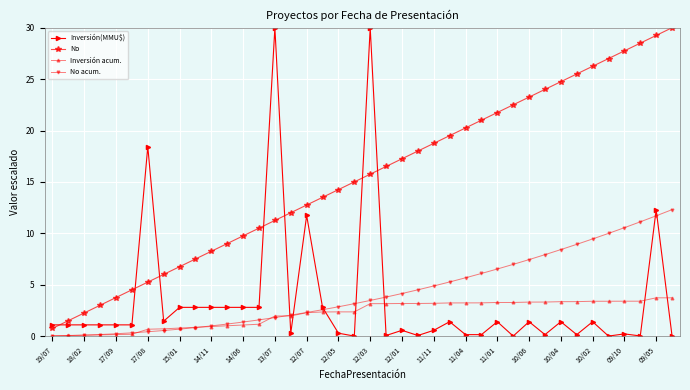

How many distinct data groups are displayed?

4